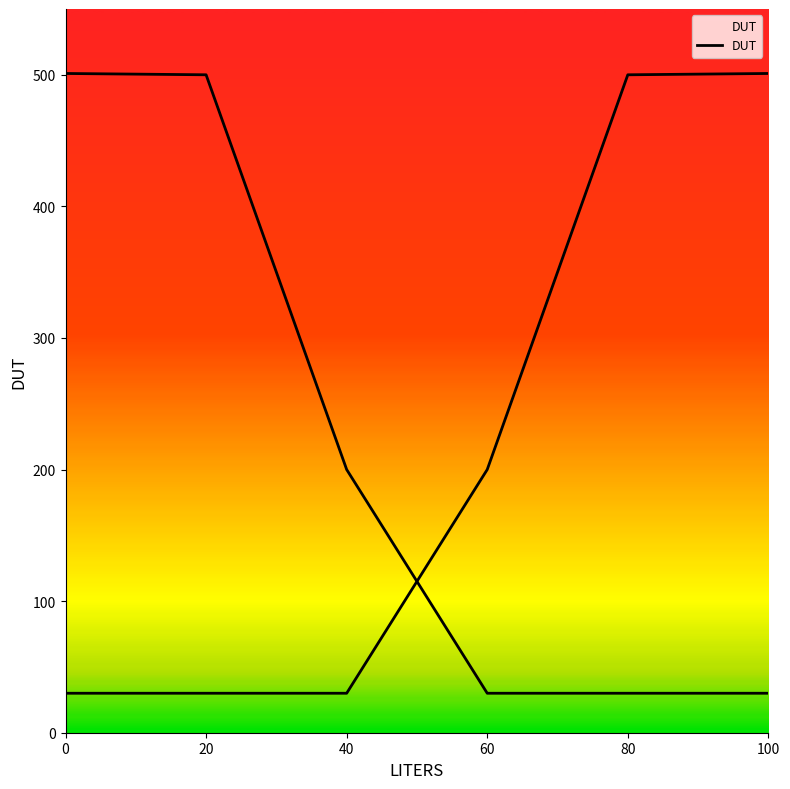

How many lines are shown in the chart?

1